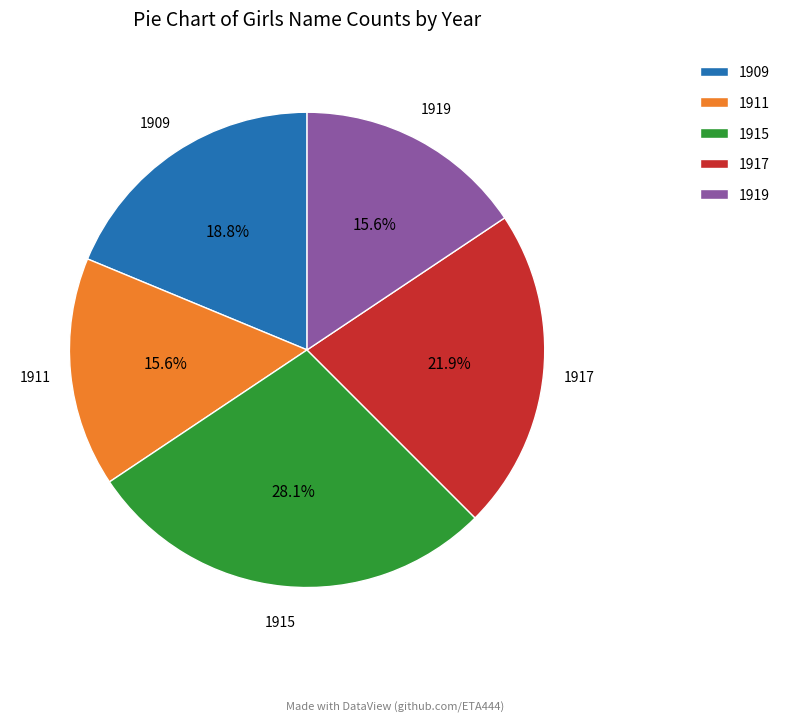

Is there any slice that represents more than half of the pie?

No